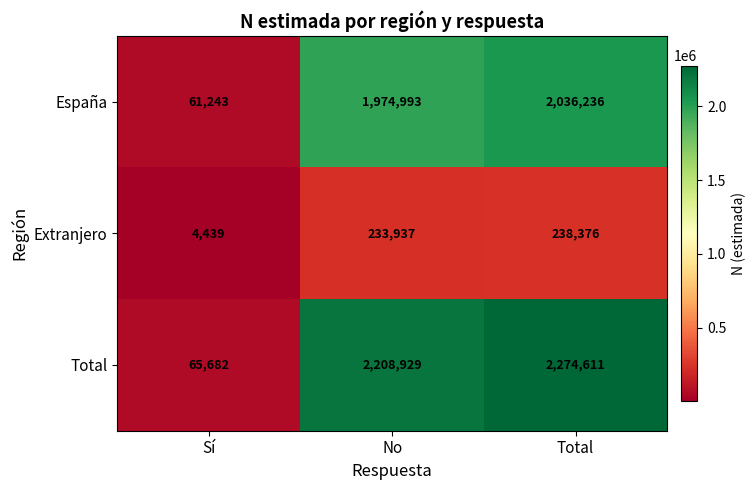

At which label is España closest to 1048739?

No